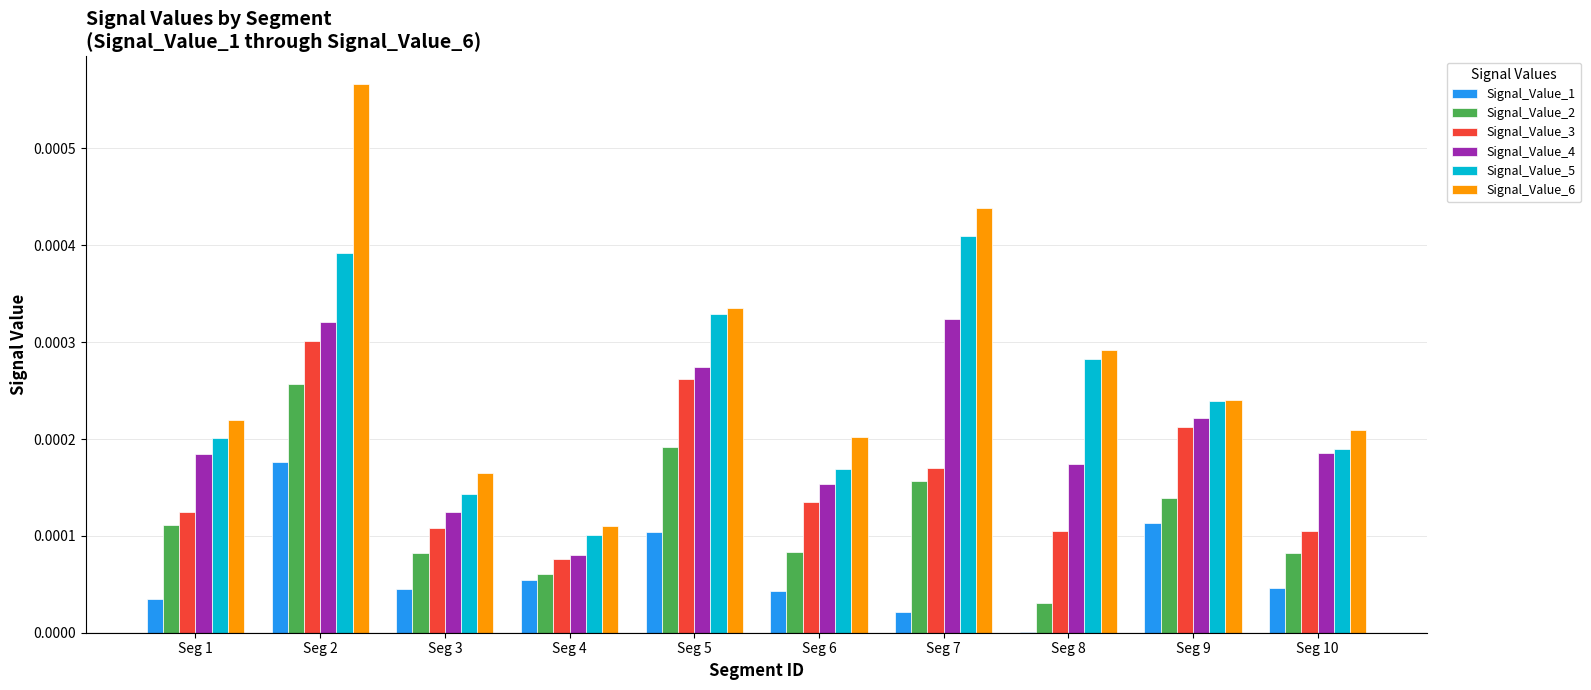

Which series has the largest total across all categories?

Signal_Value_6